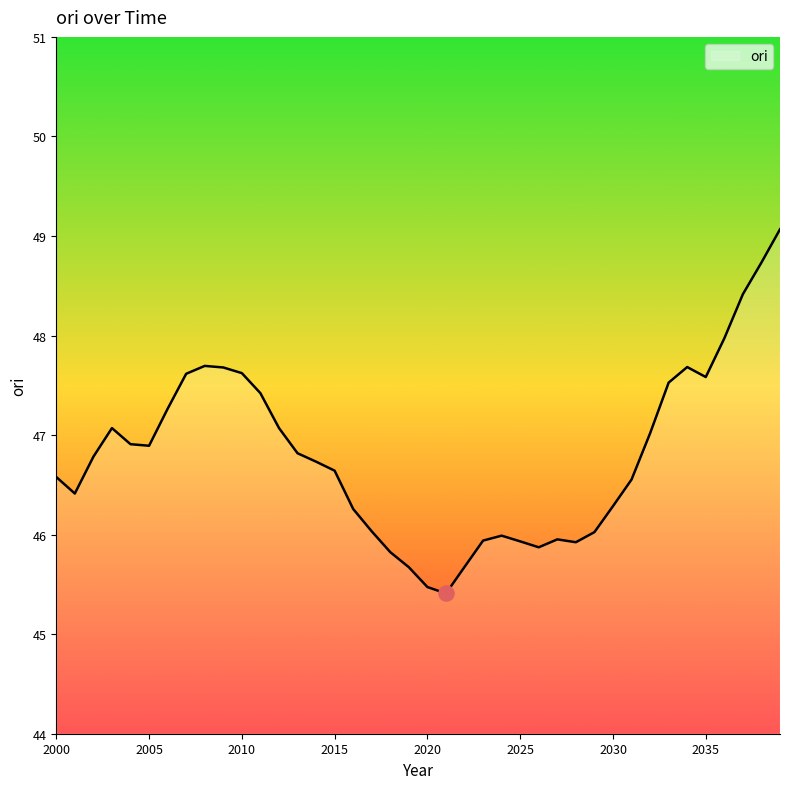

What is the difference between the maximum and minimum values?

3.7